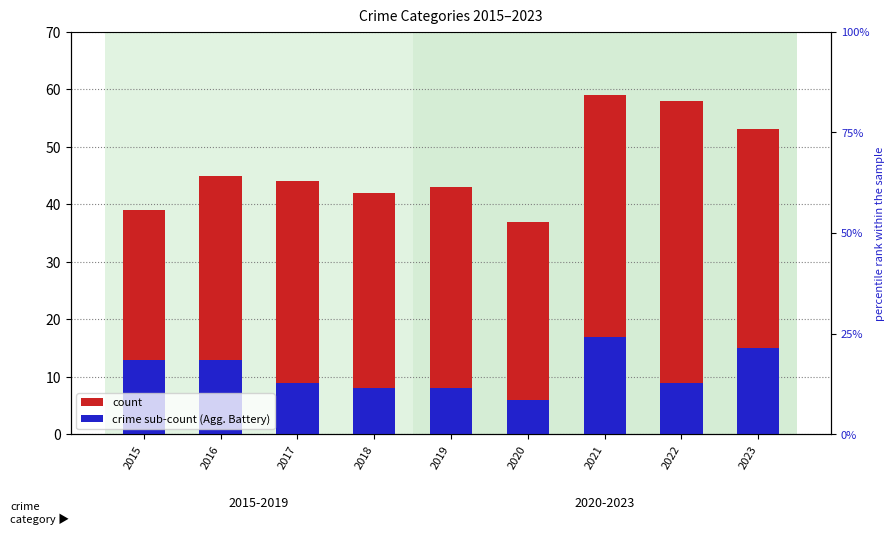

What is the maximum value shown in the chart?

59